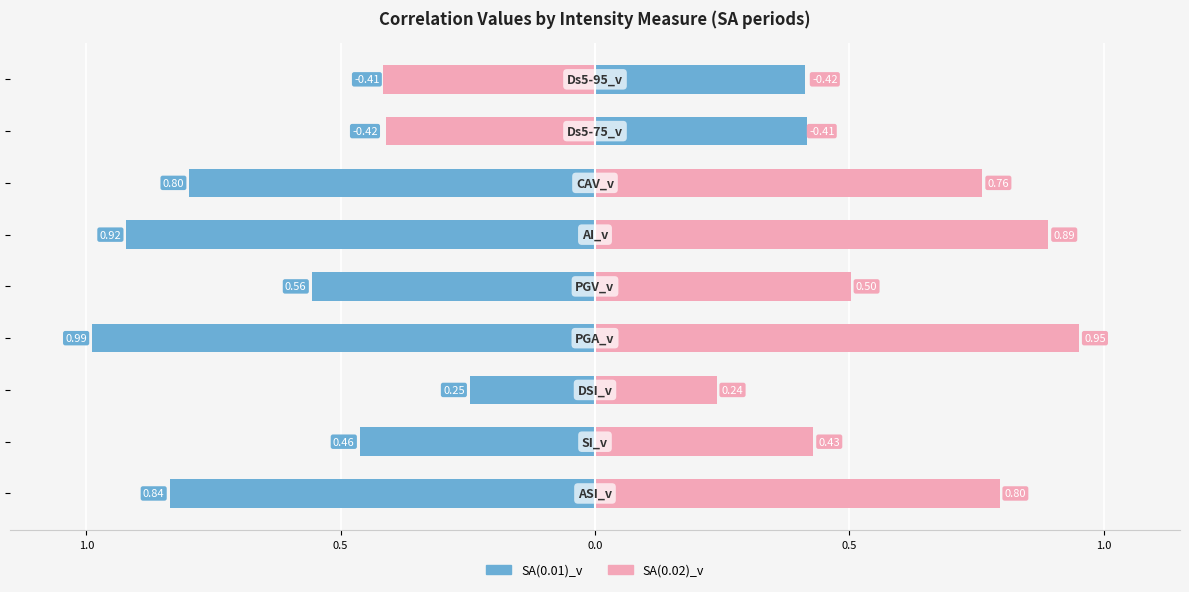

How many bars are there in total?

18